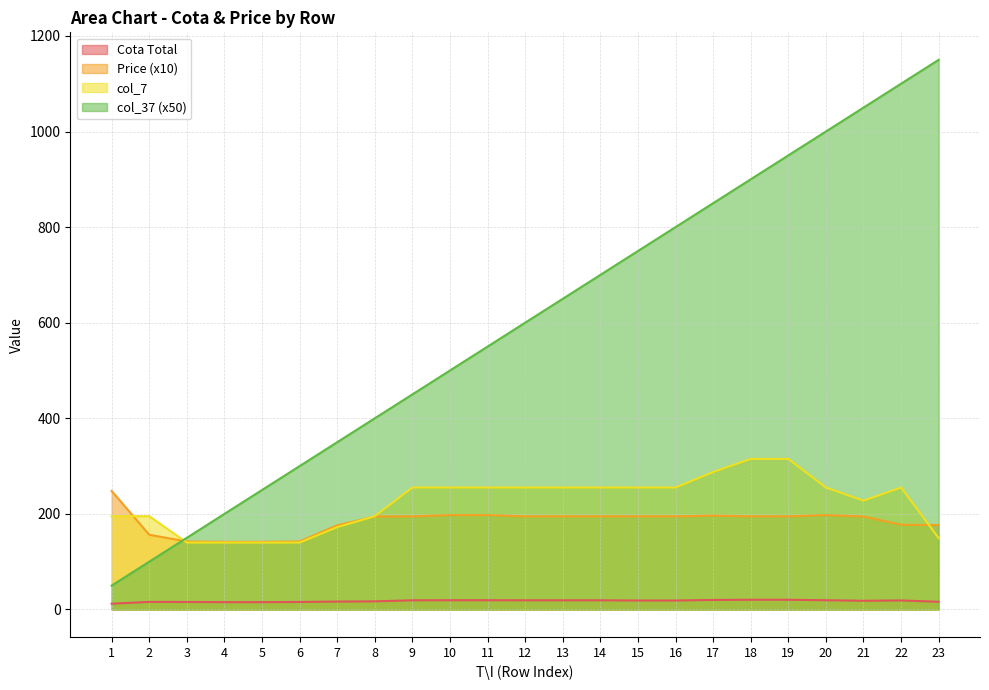

Rank the series at 10 from highest to lowest value.

col_37 (x50), col_7, Price (x10), Cota Total